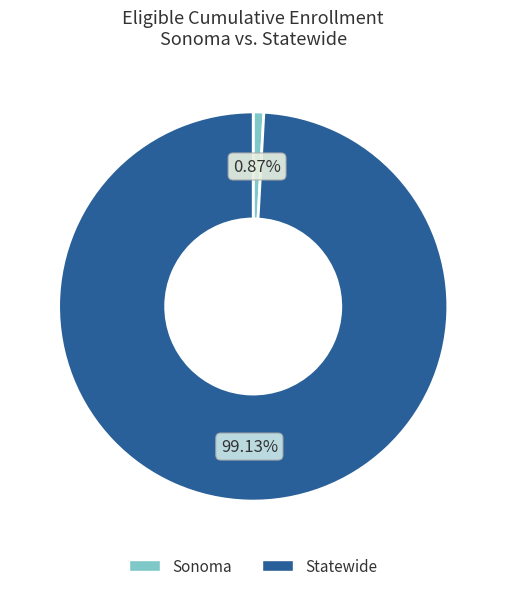

To the nearest percent, what portion does Statewide represent?

99%